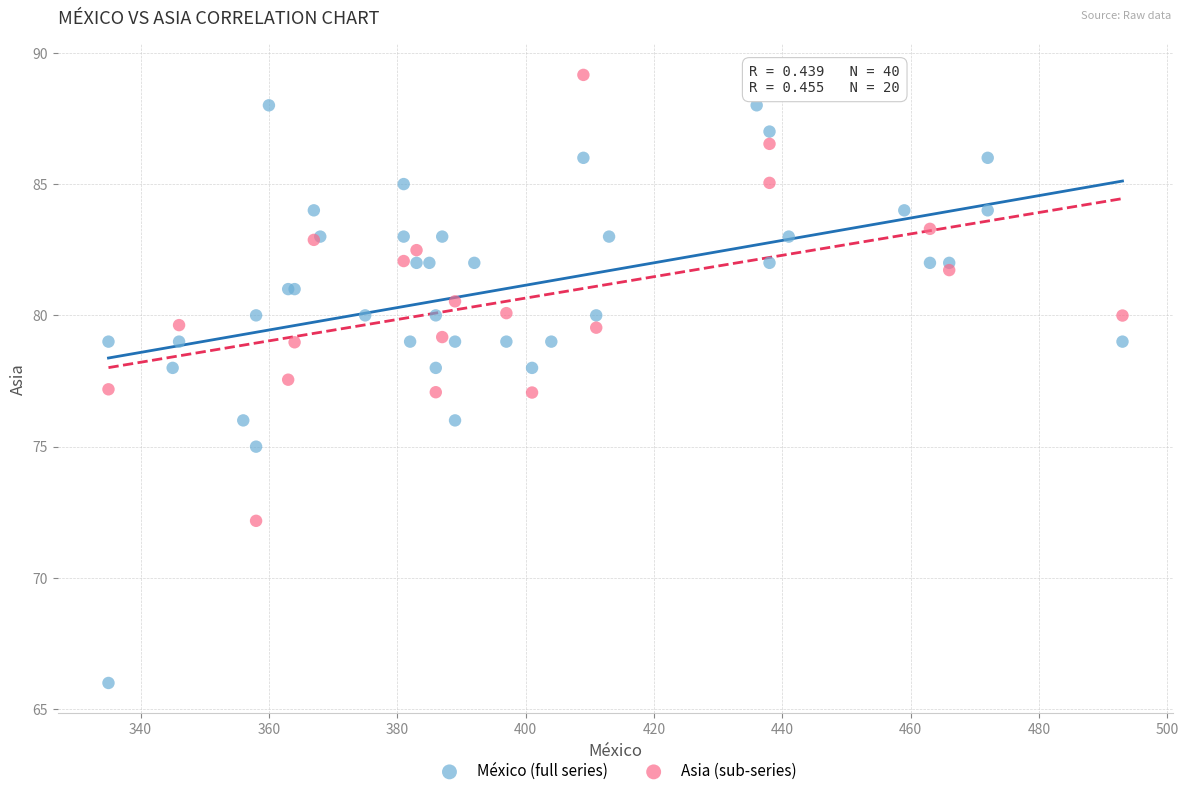

Which series contains the highest Y value?

Asia (sub-series)